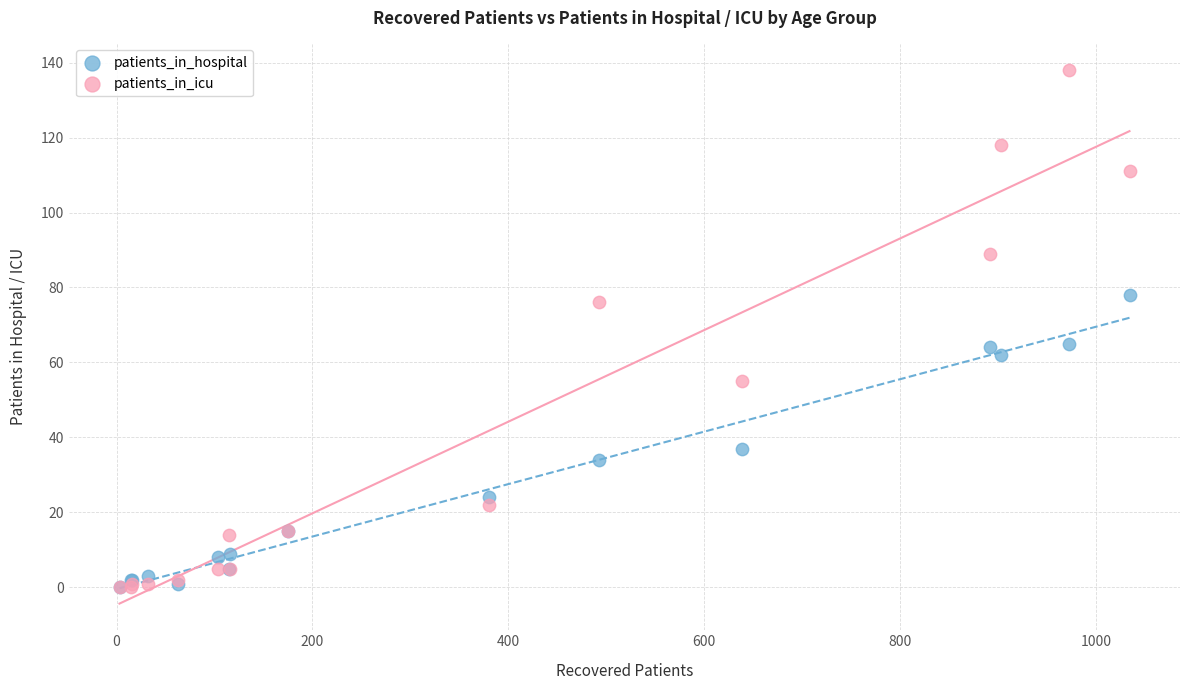

In the patients_in_hospital series, what Y value is closest to 39?

37